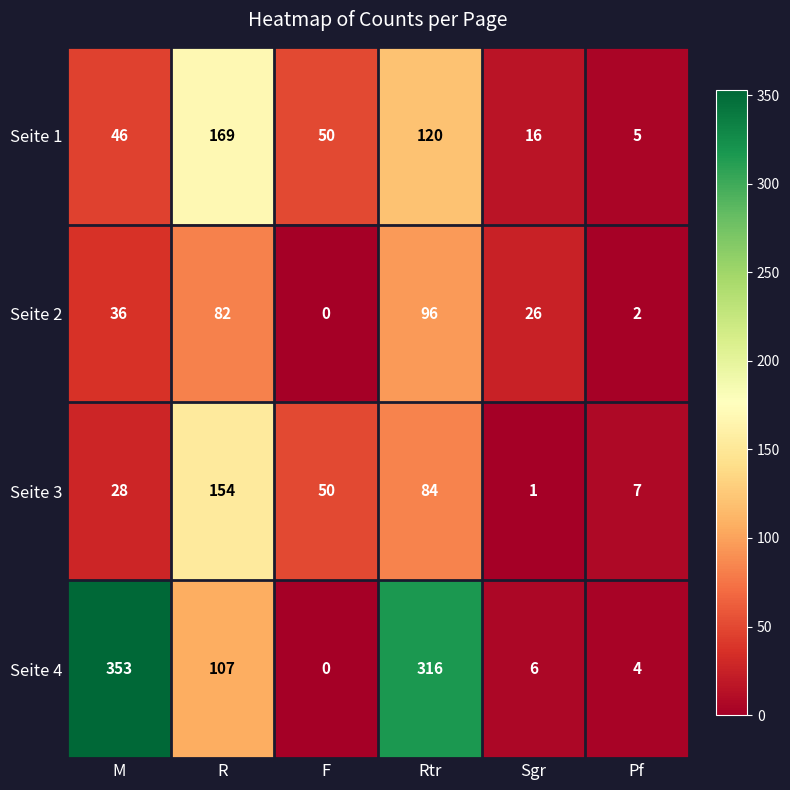

List the series in order of their overall mean, highest first.

Seite 4, Seite 1, Seite 3, Seite 2